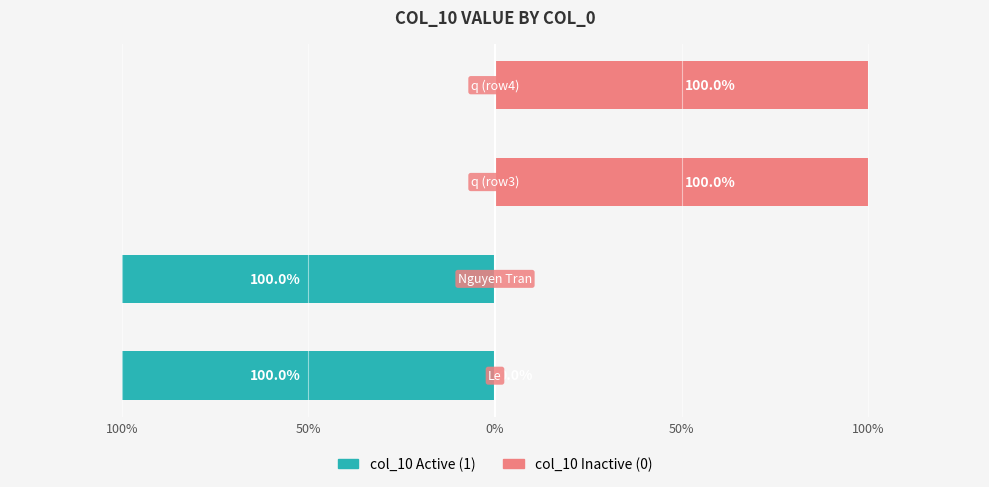

At 50%, list the series in order from smallest to largest.

col_10 (Active), col_10 (Inactive)